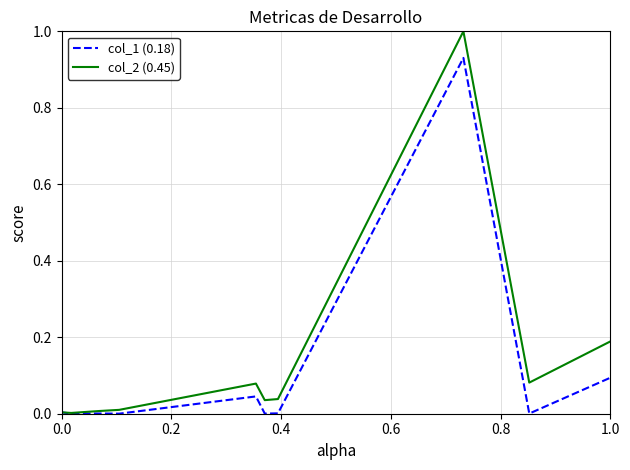

What is the sum of all col_1 (0.18) values?

1.1